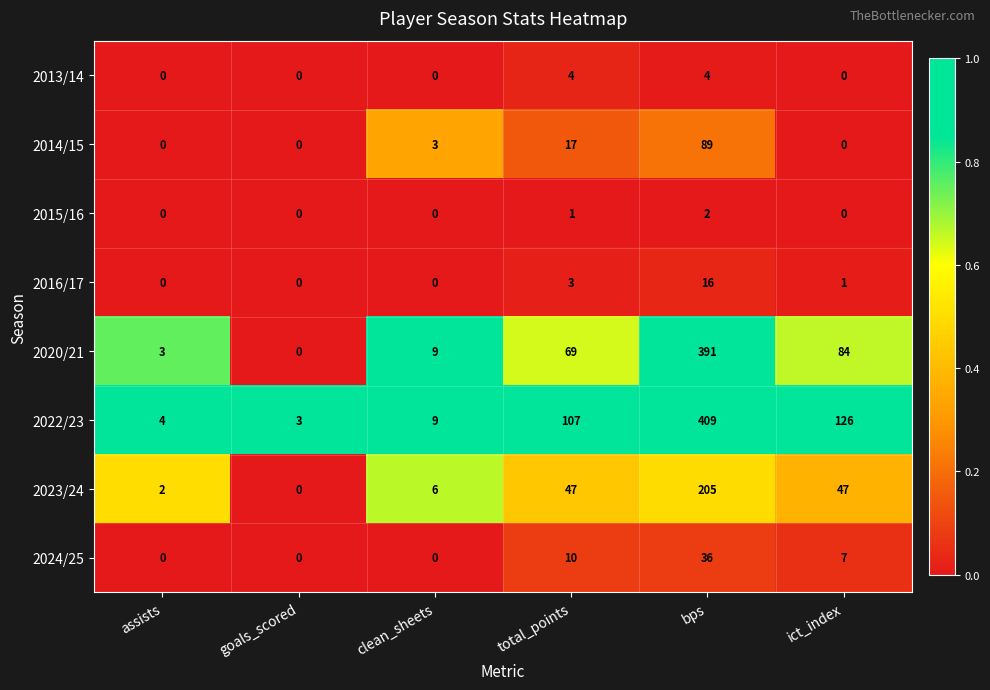

At which label is 2024/25 closest to 18?

total_points